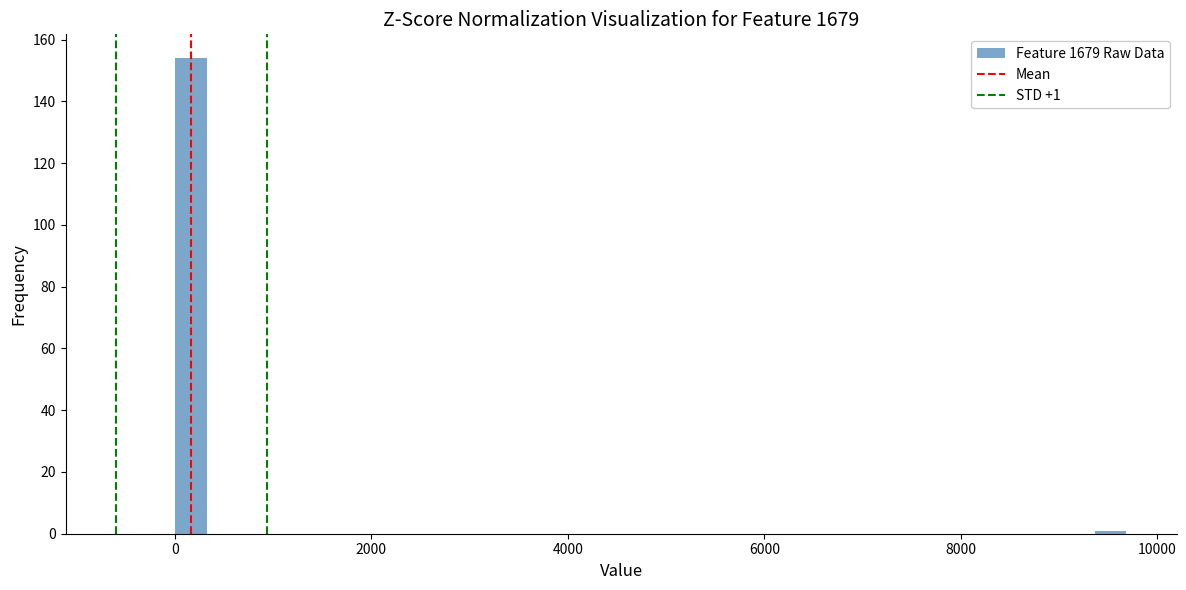

Read against the x-axis, roughly where is the centre of the tallest bar?

200